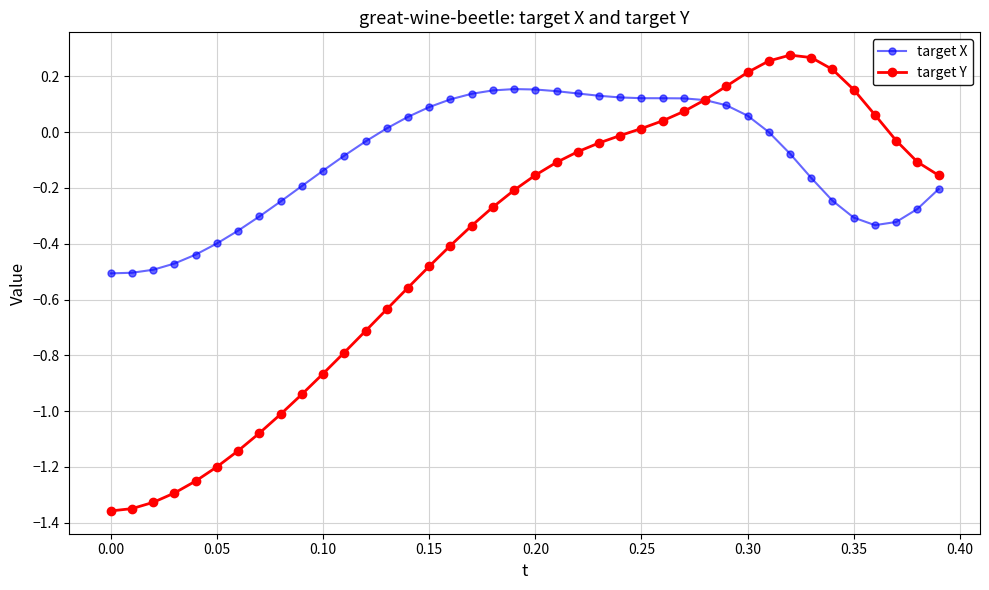

What is the value of the target Y point at the 13th from the left?

-0.7